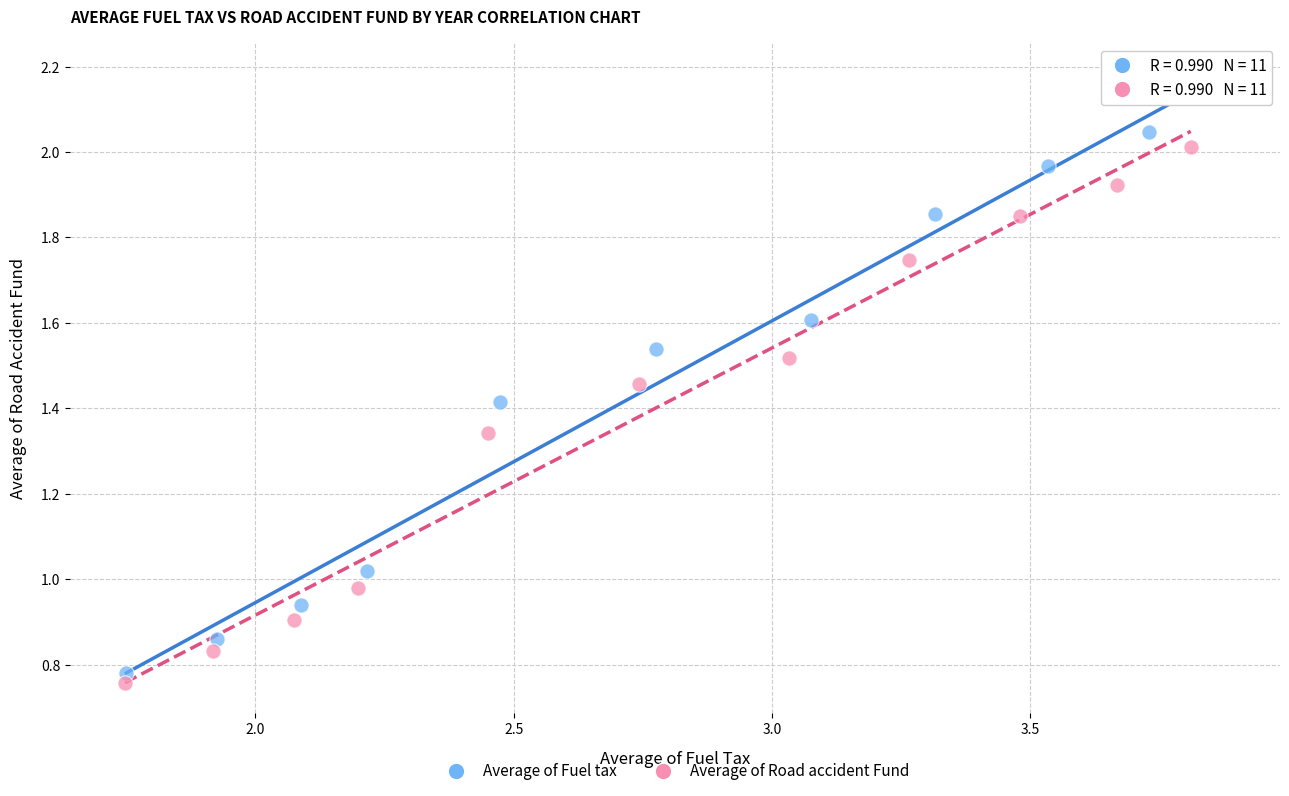

What are all the series names shown in the legend?

Average of Fuel tax, Average of Road accident Fund